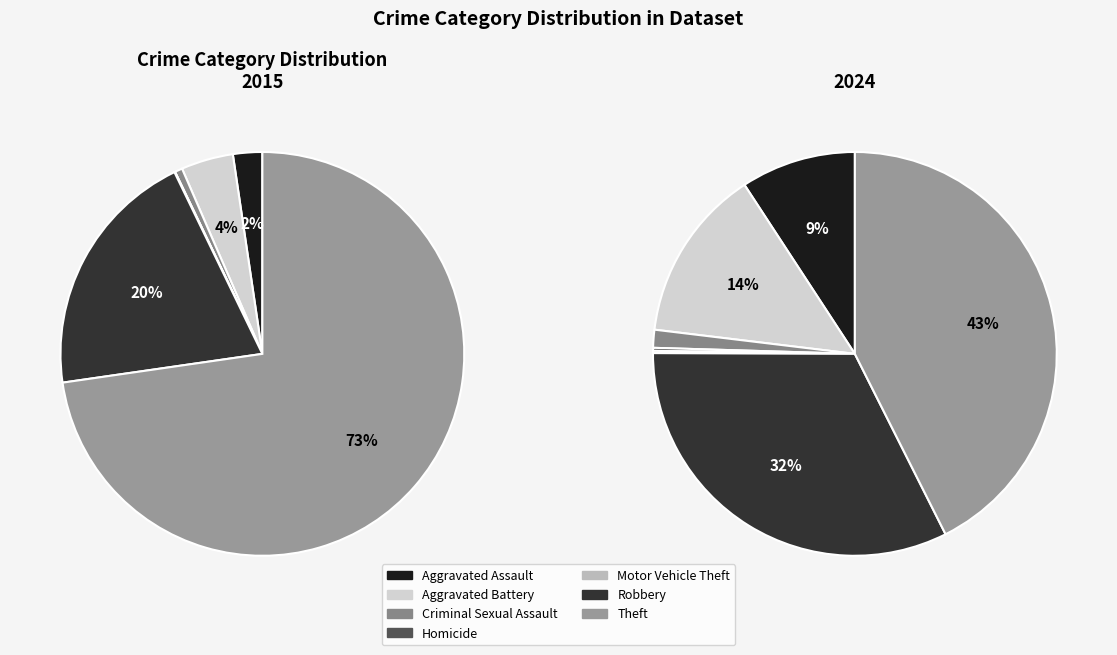

Which series has the widest spread of values?

values_2015